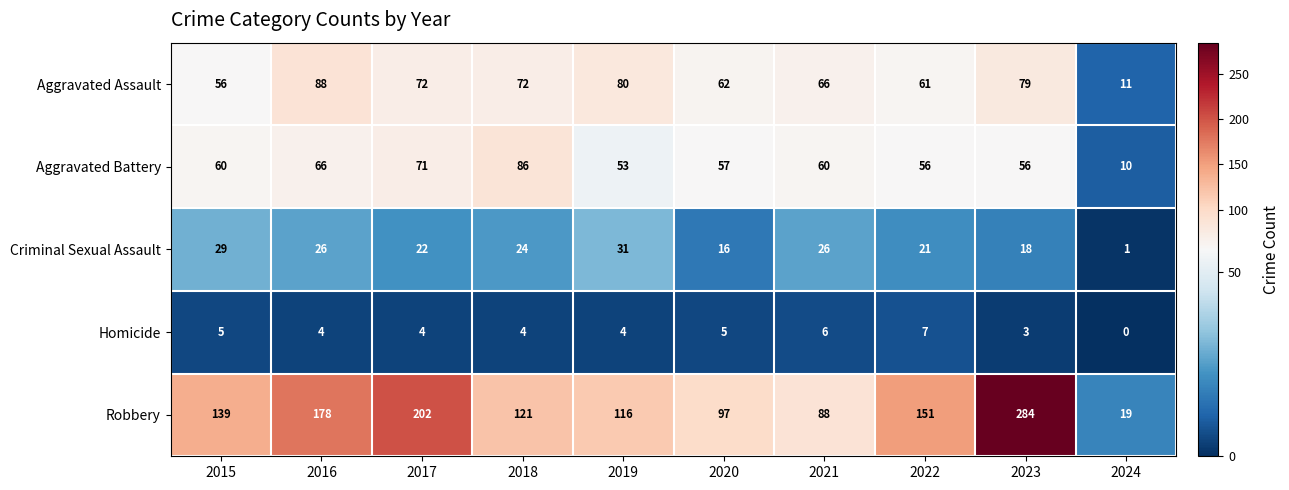

Which series changed the most between 2017 and 2024?

Robbery